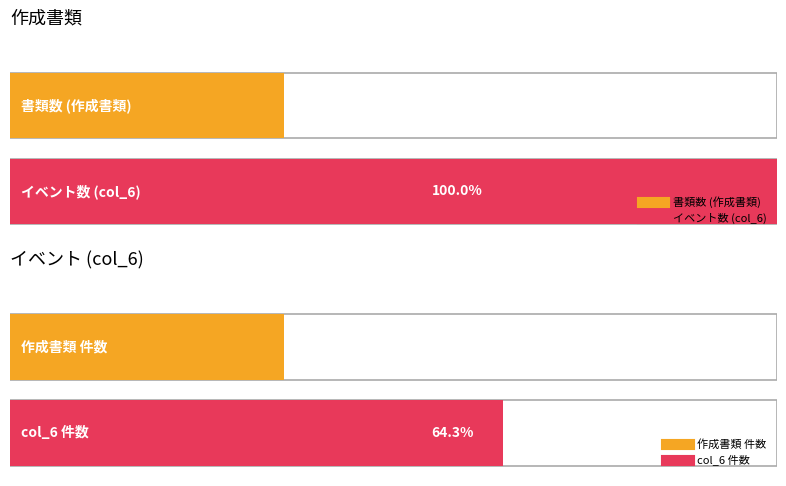

True or false: the data shows 3 at 事業実施計画書.

False